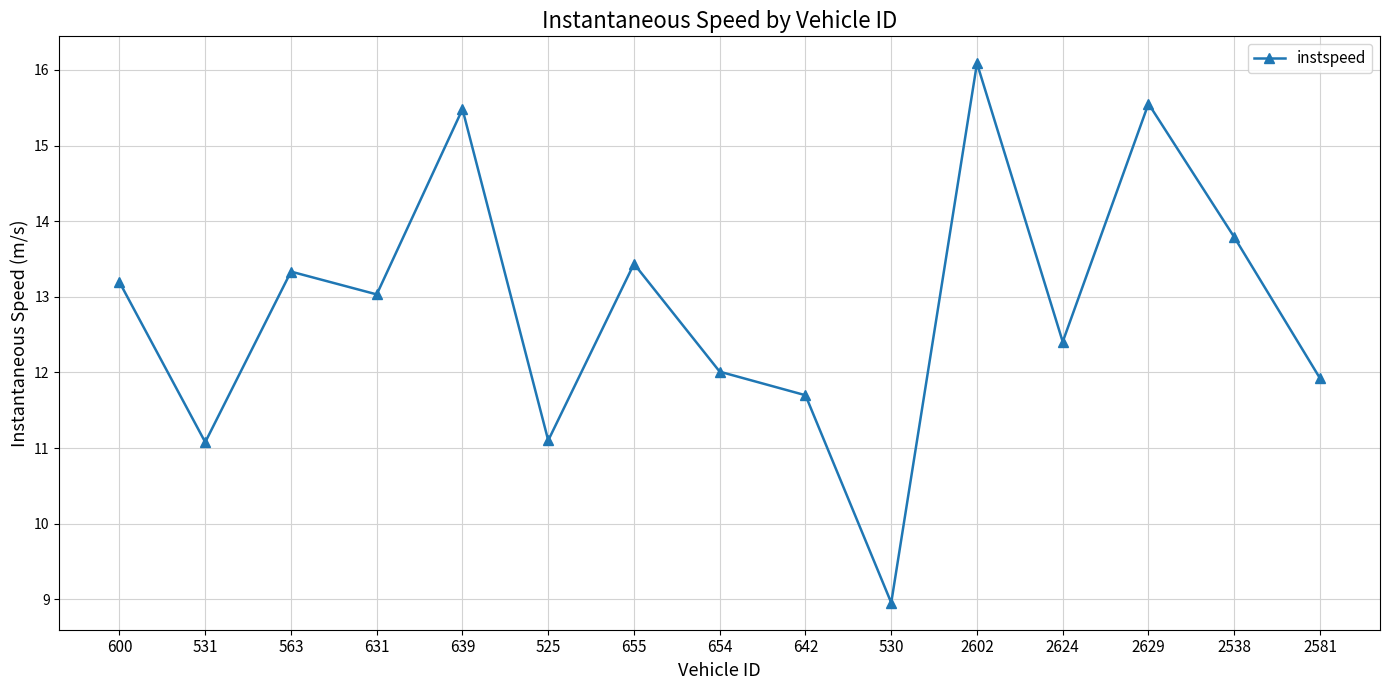

Does the chart display data point markers on the line(s)?

Yes